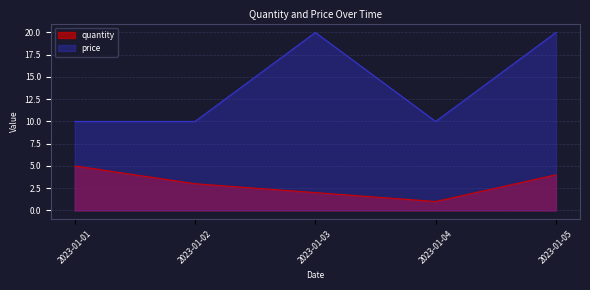

True or false: price and quantity cross at least once.

False